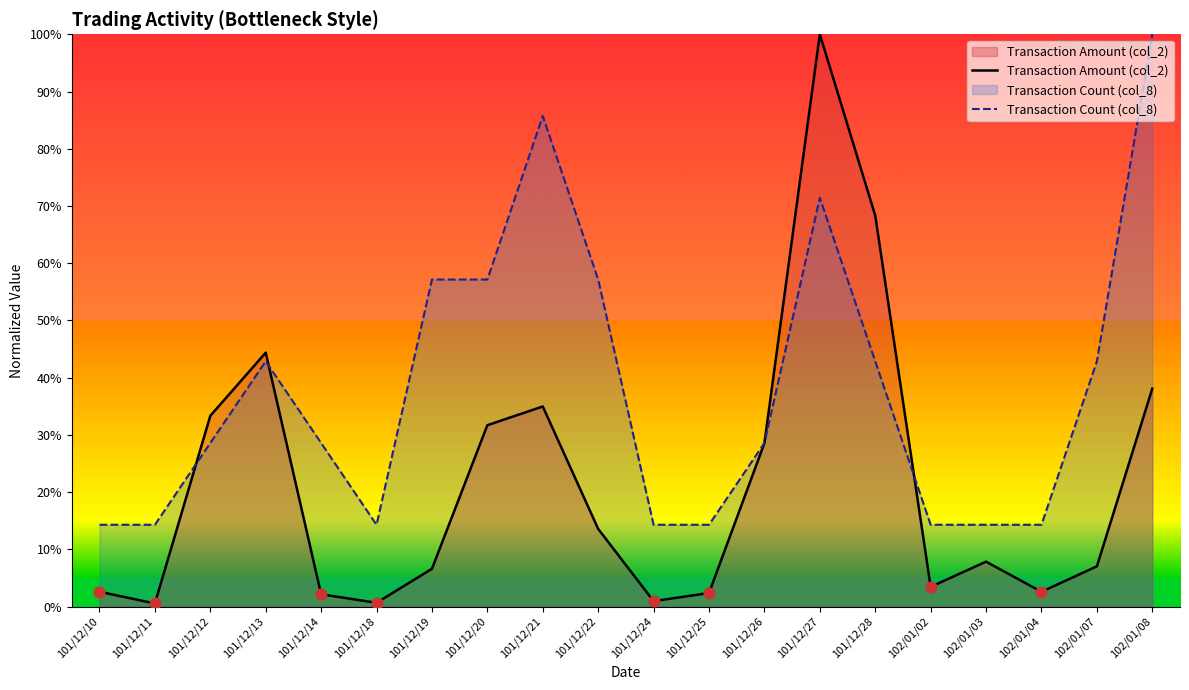

Which series reaches the maximum Y coordinate?

Transaction Amount (col_2)